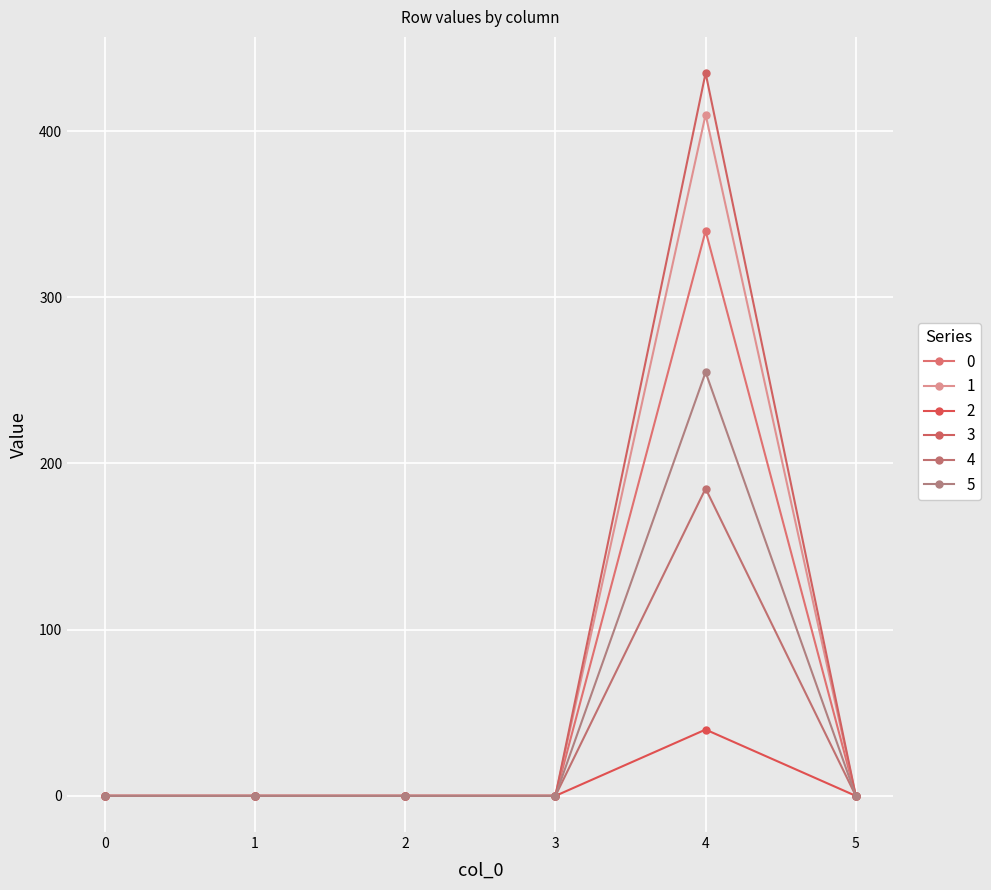

Reading left to right, transcribe all the data shown in this chart.

0: 0=0.0	1=0.0	2=0.0	3=0.0	4=339.9	5=0.0
1: 0=0.0	1=0.0	2=0.0	3=0.0	4=409.9	5=0.0
2: 0=0.0	1=0.0	2=0.0	3=0.0	4=39.9	5=0.0
3: 0=0.0	1=0.0	2=0.0	3=0.0	4=434.9	5=0.0
4: 0=0.0	1=0.0	2=0.0	3=0.0	4=184.9	5=0.0
5: 0=0.0	1=0.0	2=0.0	3=0.0	4=254.9	5=0.0